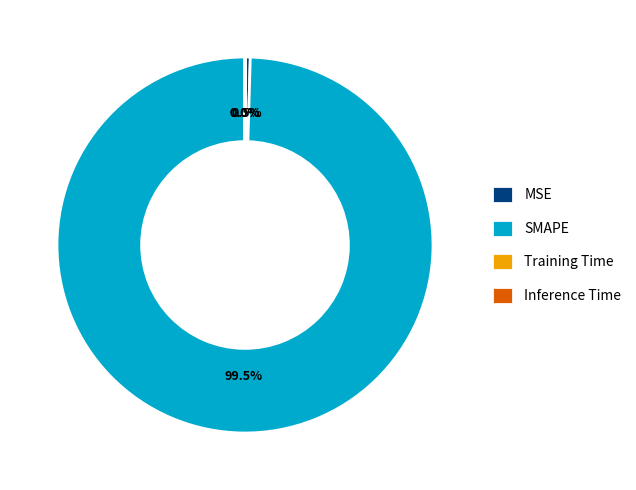

To the nearest percent, what is the difference between the largest and smallest slice percentages?

100%